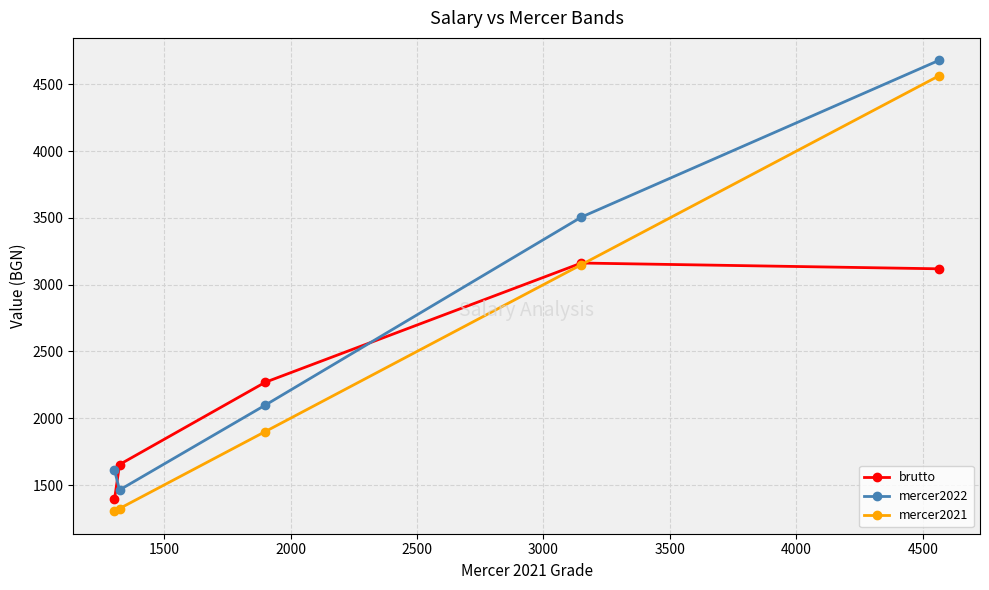

True or false: mercer2022 and mercer2021 intersect in this chart.

False